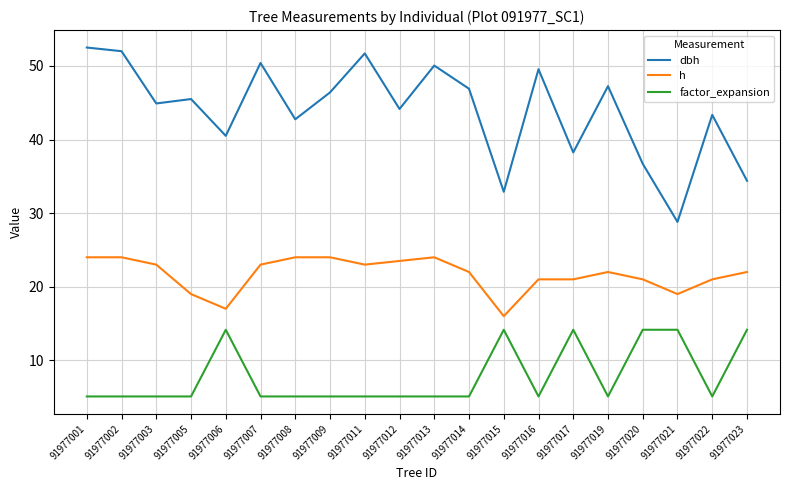

Which series has the largest total across all categories?

dbh